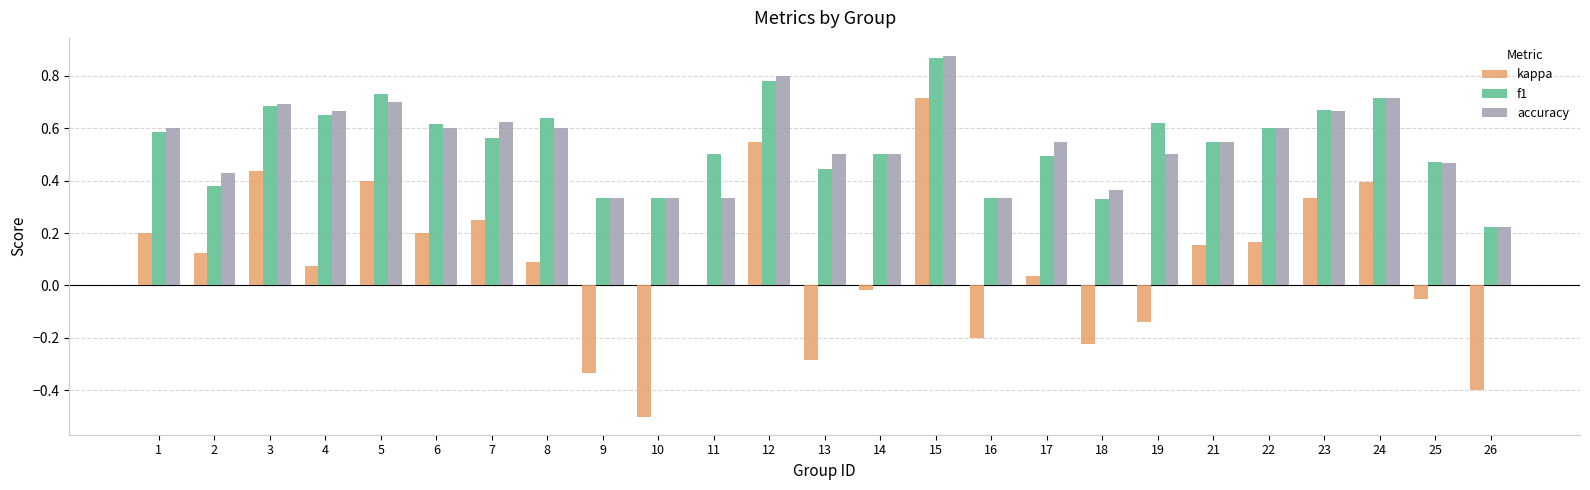

The value of kappa at 6 is 0.2. True or false?

True